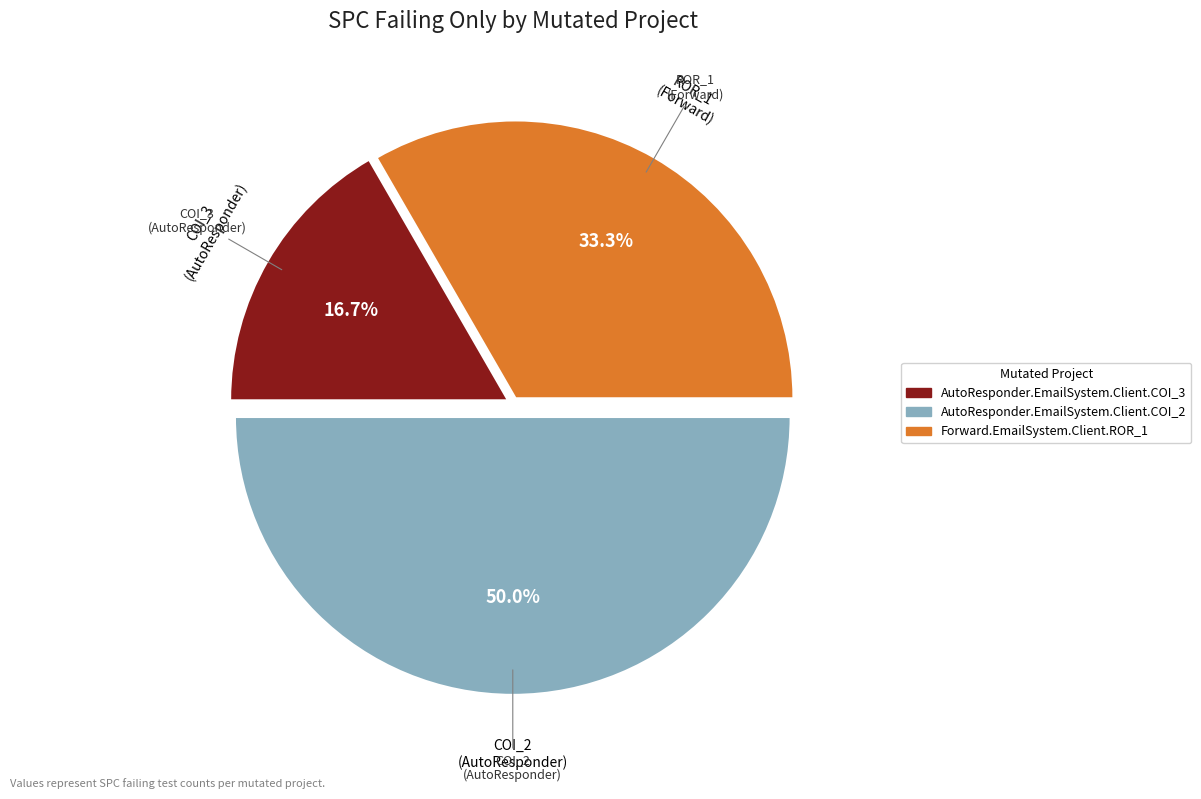

Which category has the biggest portion of the pie?

AutoResponder.EmailSystem.Client.COI_2